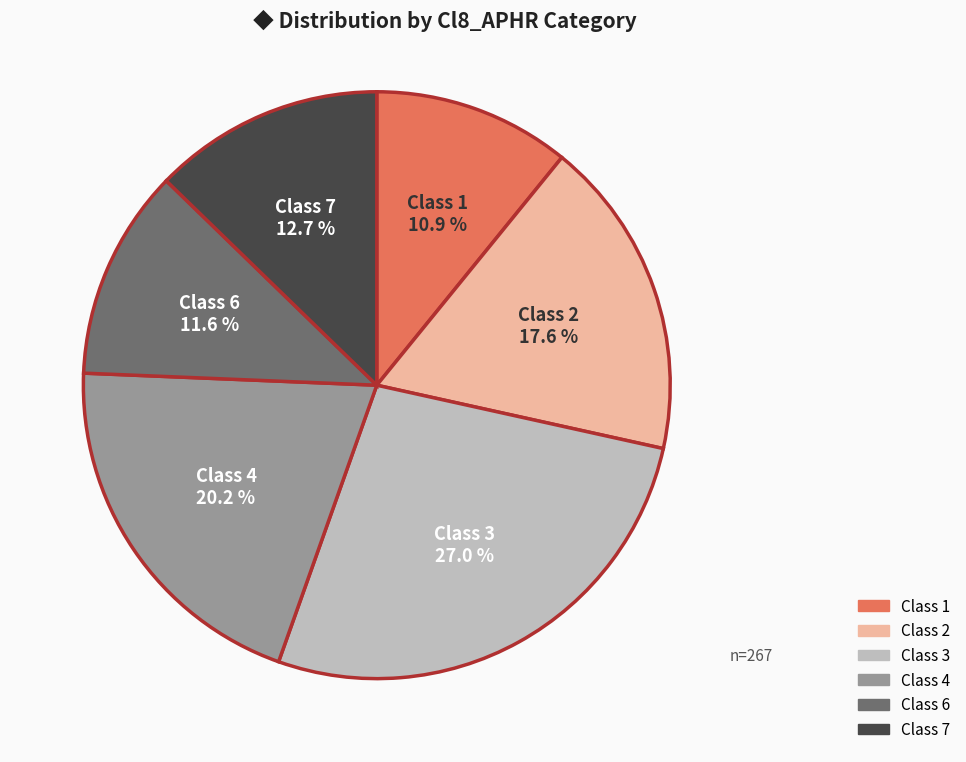

How many segments does this pie chart have?

6